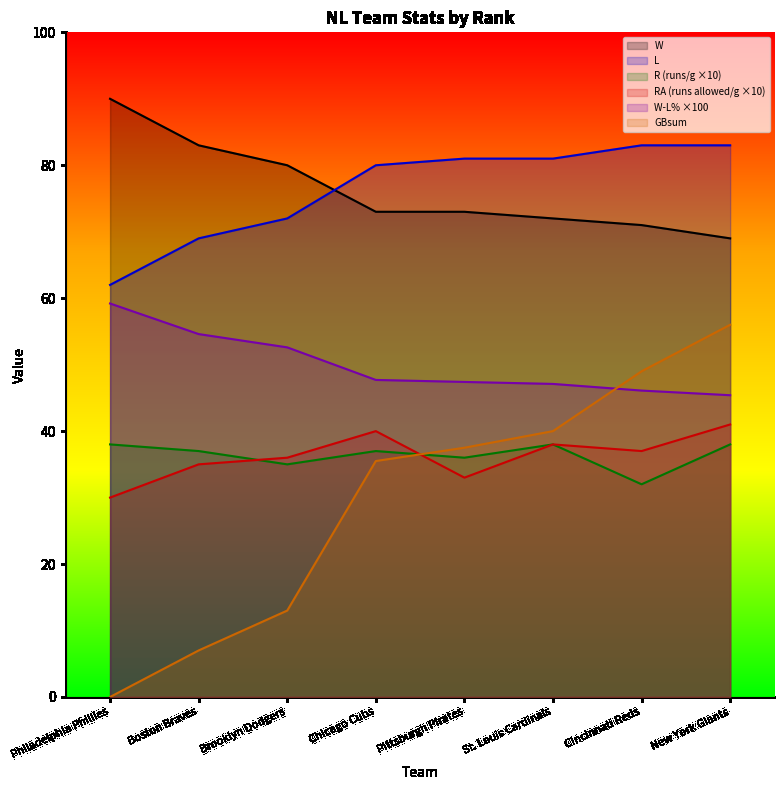

True or false: W-L% and GBsum intersect in this chart.

True